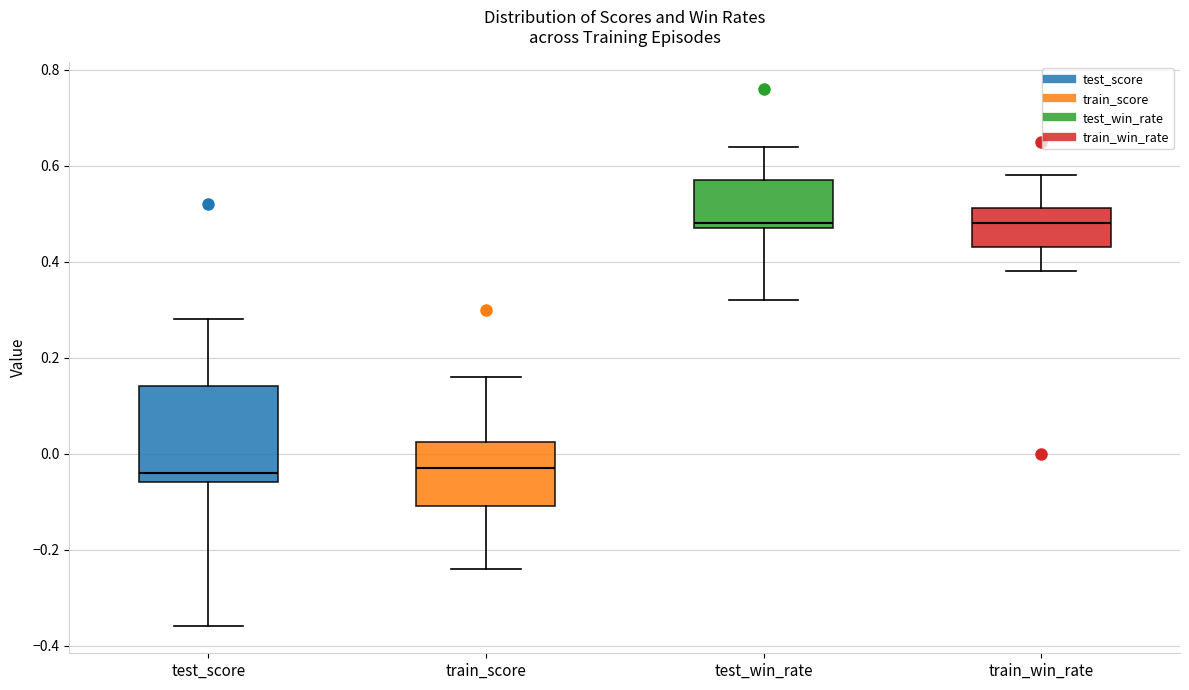

Reading left to right, transcribe this box plot: for each box, give where its median line is, the range the box spans, and where its two whiskers end, as read against the y-axis. The values are not printed on the chart, so give them approximately, as read against the axis.

test_score: median -0.04, box -0.06 to 0.14, whiskers -0.36 to 0.28
train_score: median -0.02, box -0.10 to 0.02, whiskers -0.24 to 0.16
test_win_rate: median 0.48 (just above the box's lower edge), box 0.48 to 0.58, whiskers 0.32 to 0.64
train_win_rate: median 0.48, box 0.44 to 0.52, whiskers 0.38 to 0.58